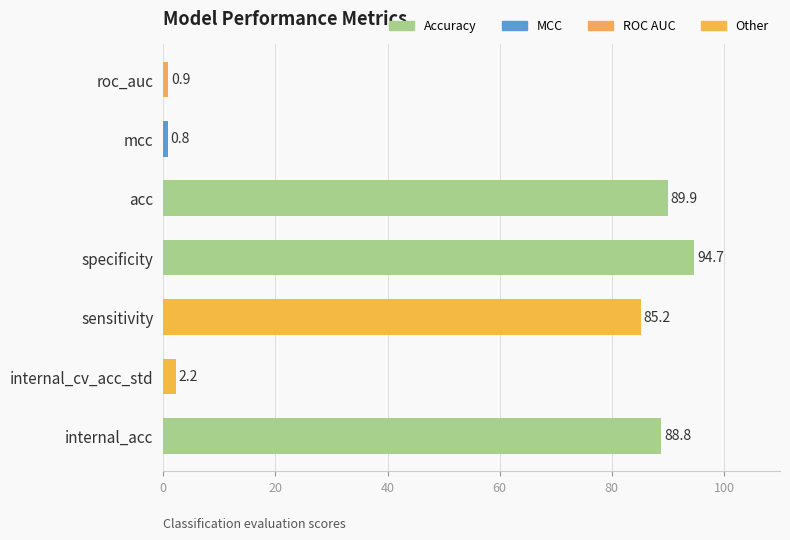

What is the average value?

51.8